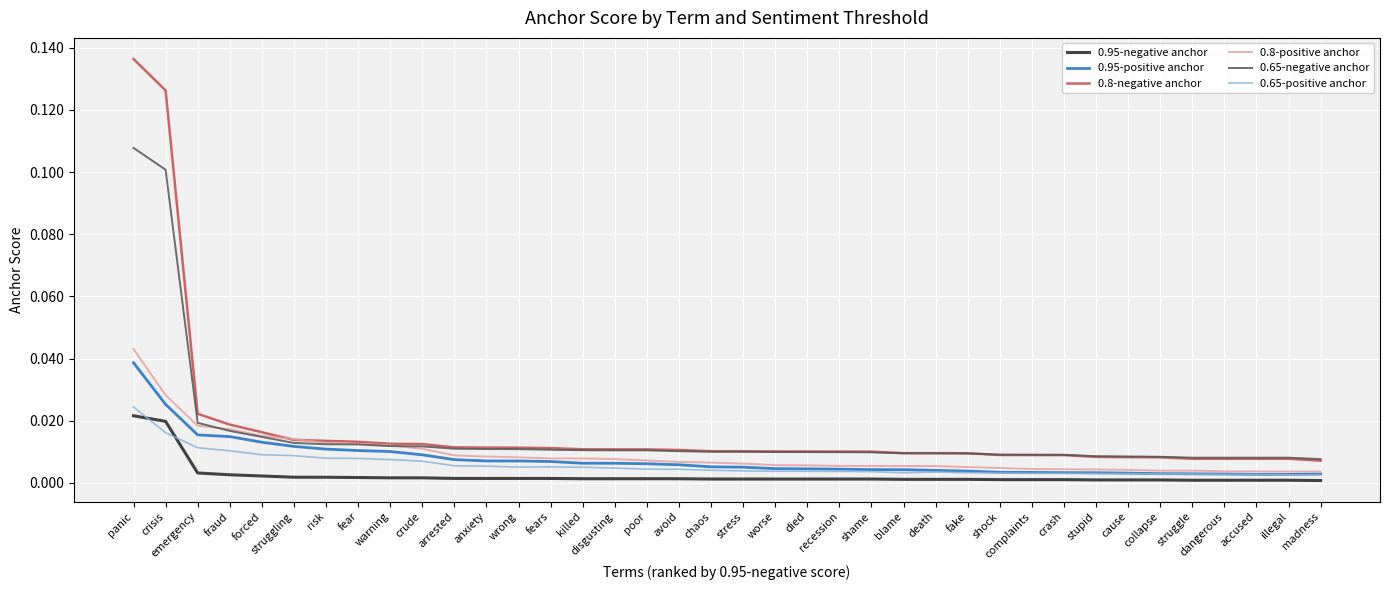

How many series are shown in this chart?

6